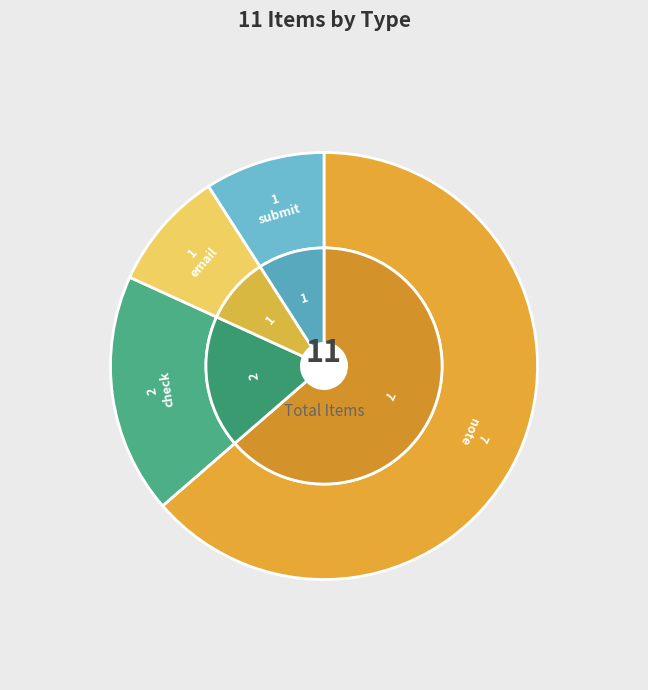

To the nearest percent, what is the difference between the largest and smallest slice percentages?

55%